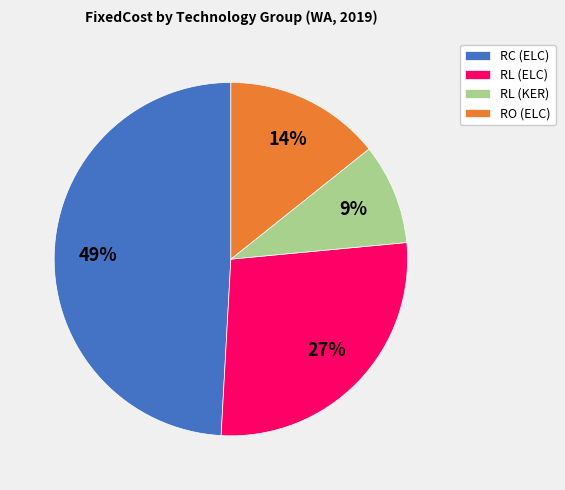

To the nearest percent, what is the difference between the largest and smallest slice percentages?

40%